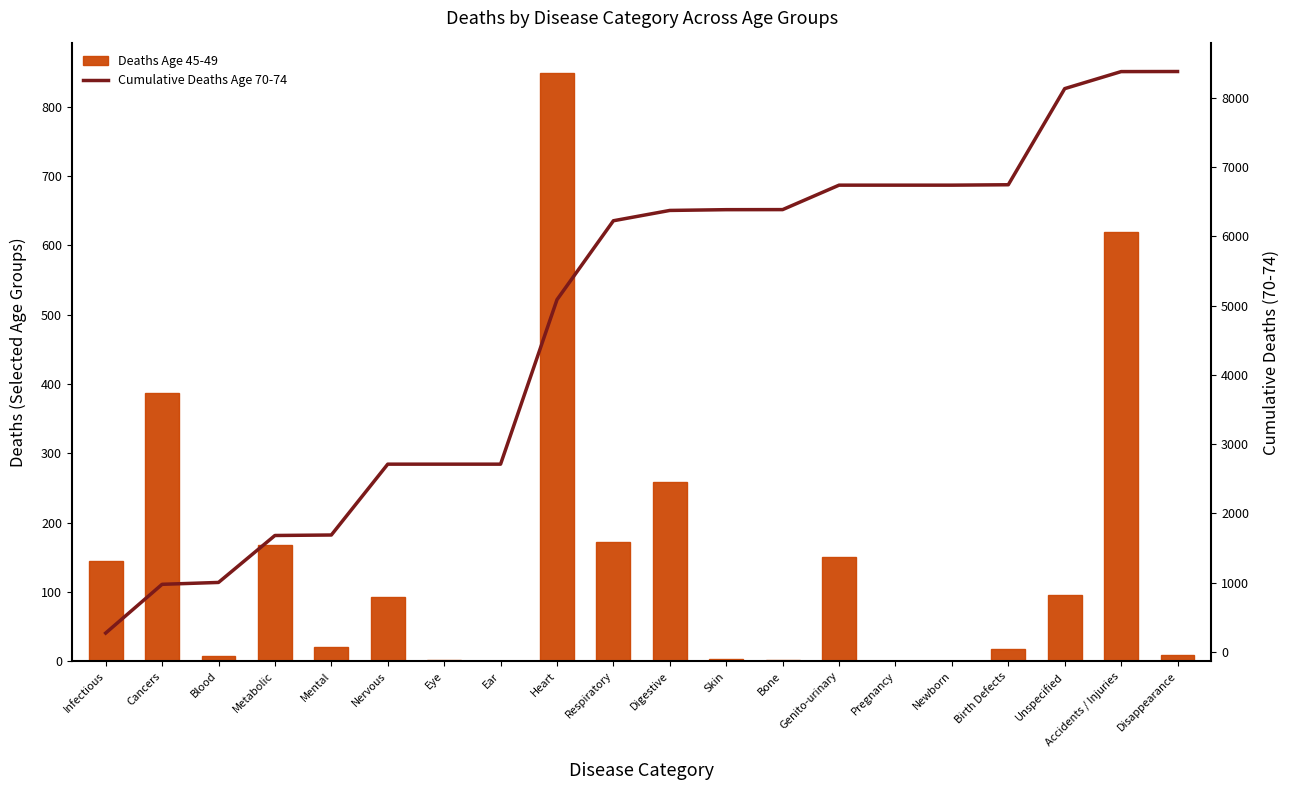

List the labels in order of Cumulative 70-74 Deaths value, smallest first.

Infectious, Cancers, Blood, Metabolic, Mental, Nervous, Eye, Ear, Heart, Respiratory, Digestive, Skin, Bone, Genito-urinary, Pregnancy, Newborn, Birth Defects, Unspecified, Accidents / Injuries, Disappearance